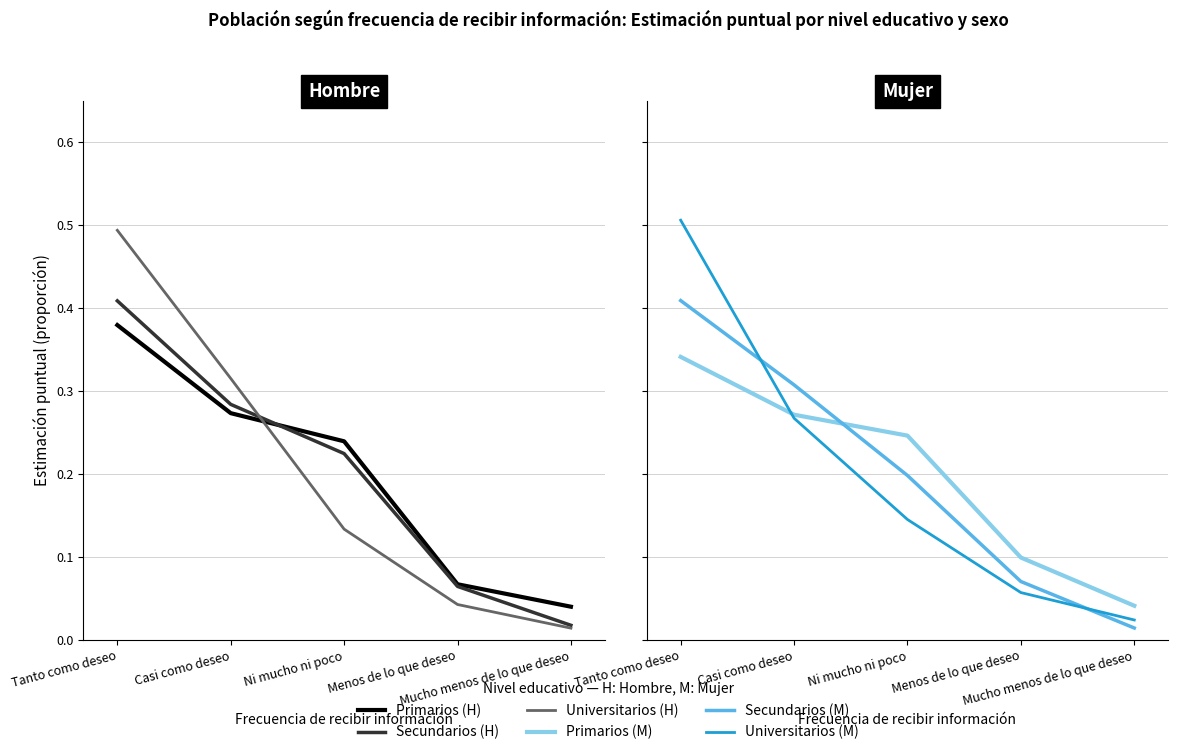

Is the value of Mujer (Primarios) at Mucho menos de lo que deseo greater than the value of Hombre (Secundarios) at Menos de lo que deseo?

No